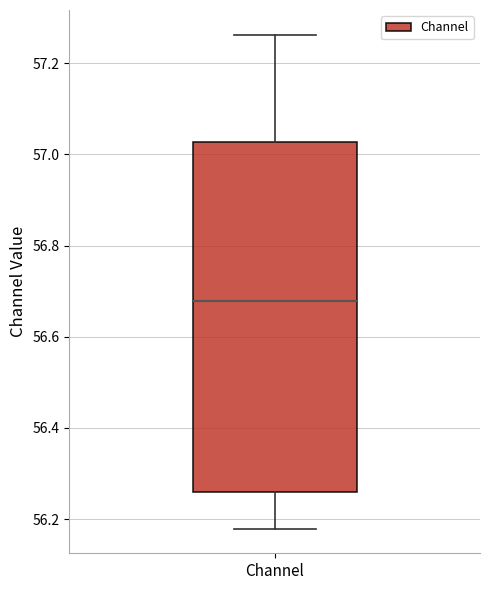

Where is the upper edge of the box for Channel on the y-axis? The values are not printed on the chart, so give them approximately, as read against the axis.

57.02